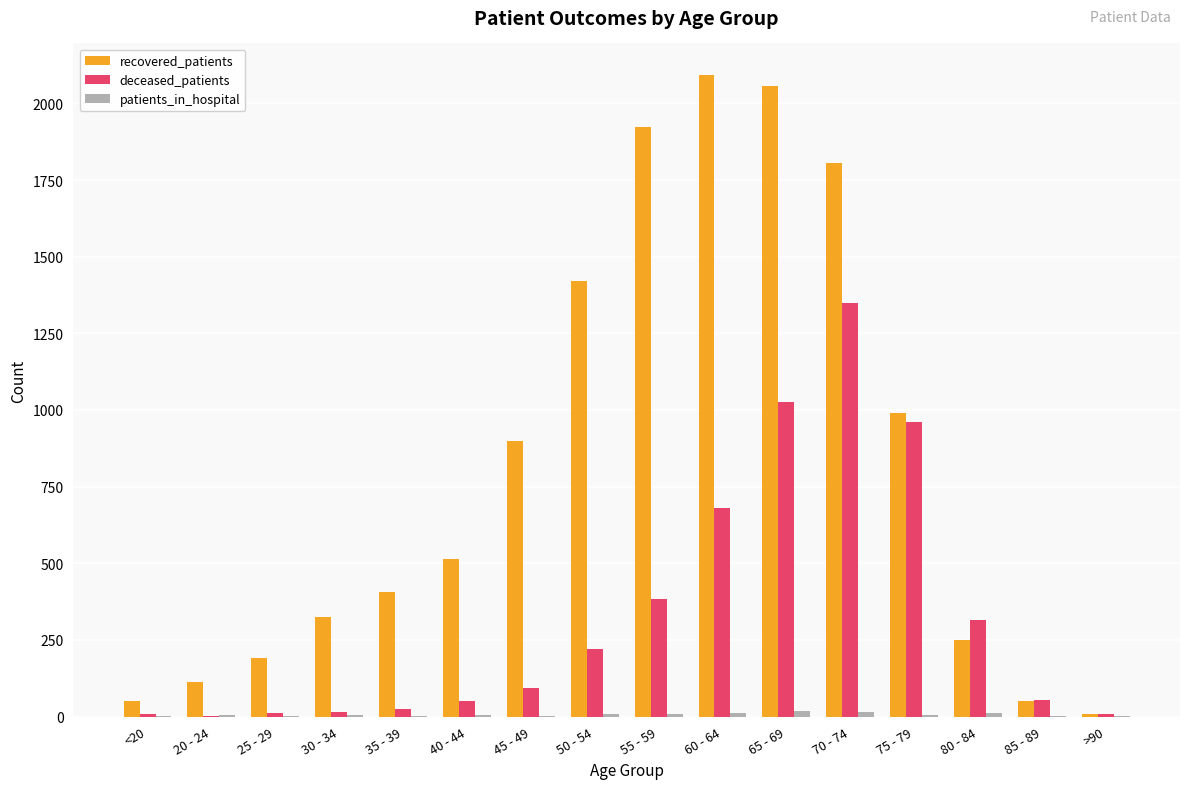

What is the maximum value shown in the chart?

2091